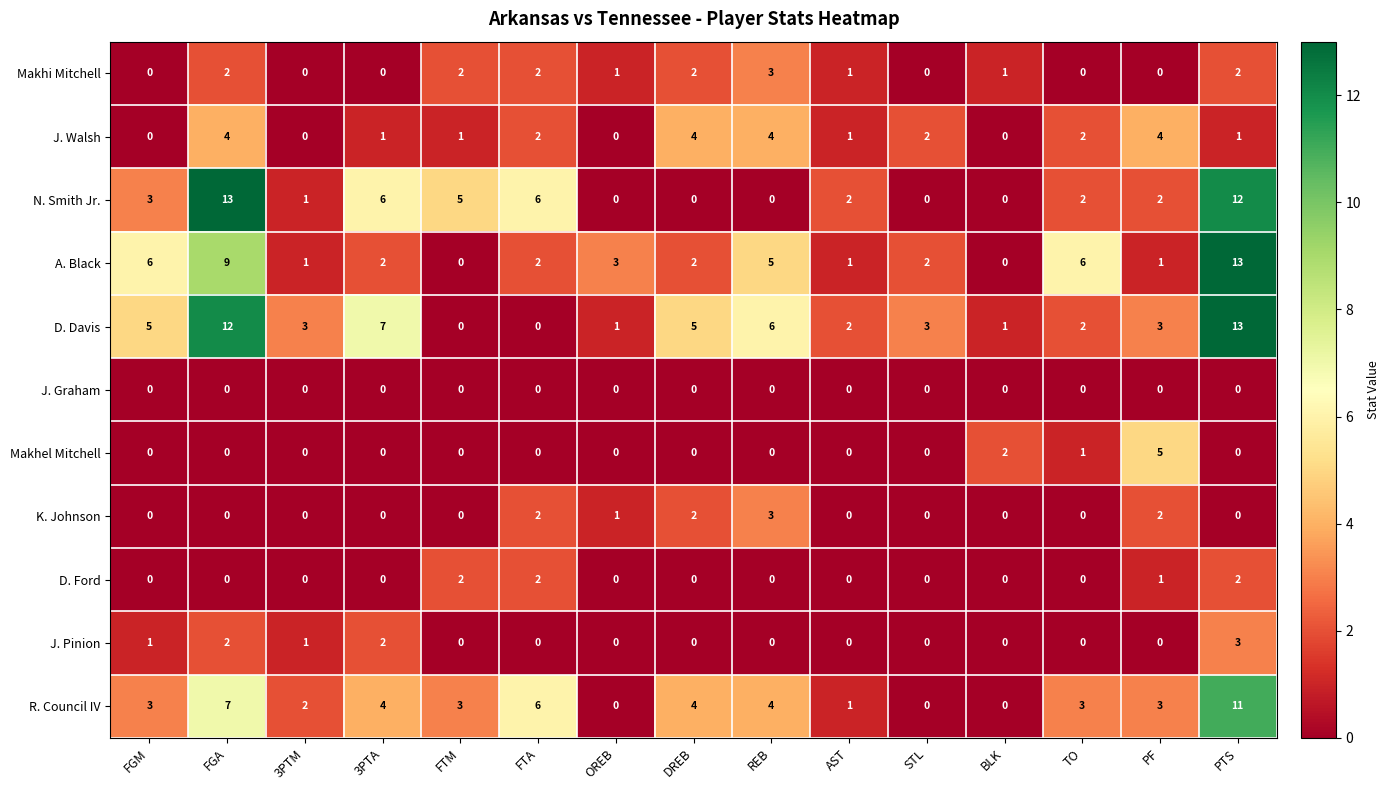

At which label does K. Johnson reach its peak?

REB